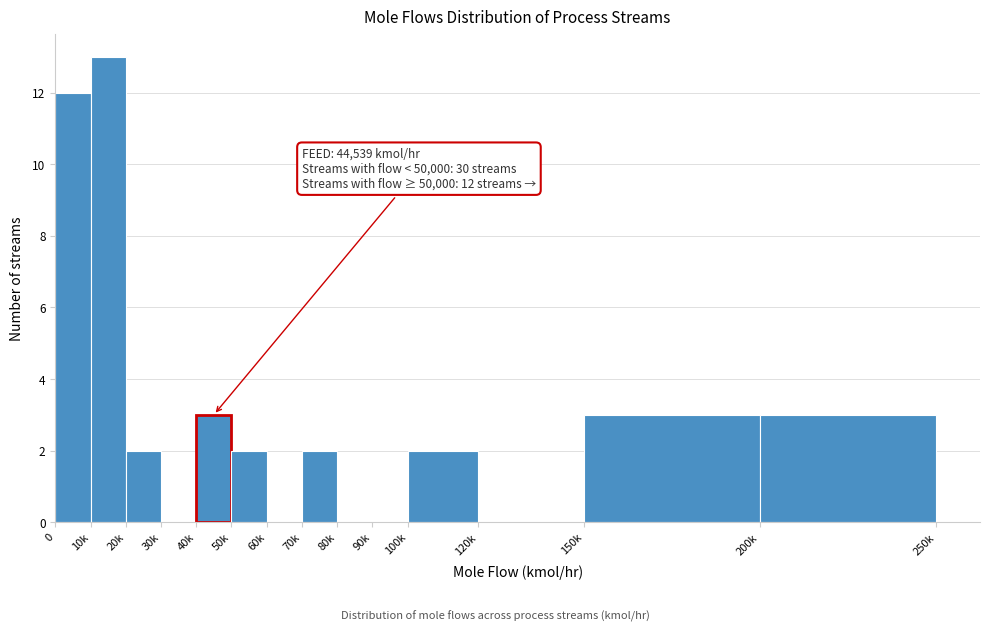

Reading right to left, what are all the values shown in this chart?

200k=3	150k=3	120k=0	100k=2	90k=0	80k=0	70k=2	60k=0	50k=2	40k=3	30k=0	20k=2	10k=13	0=12